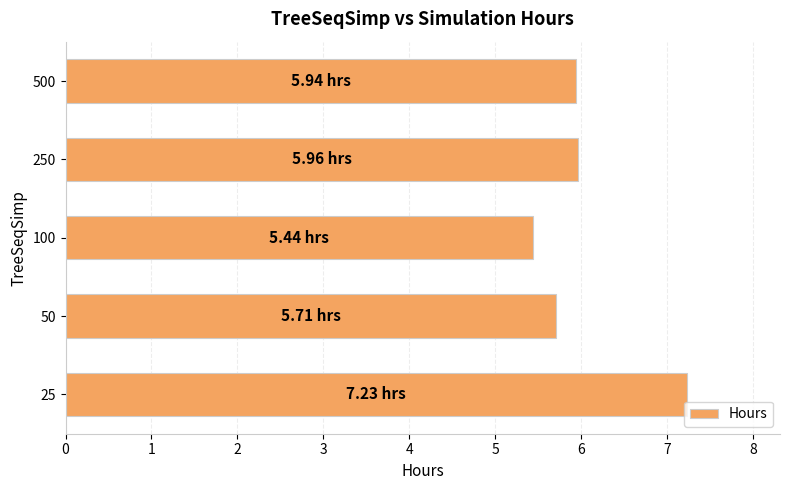

Between 50 and 250, which is larger?

250